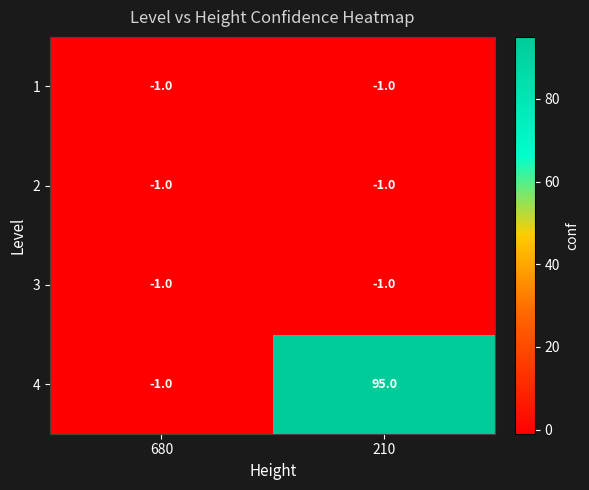

Which series has the widest spread of values?

4